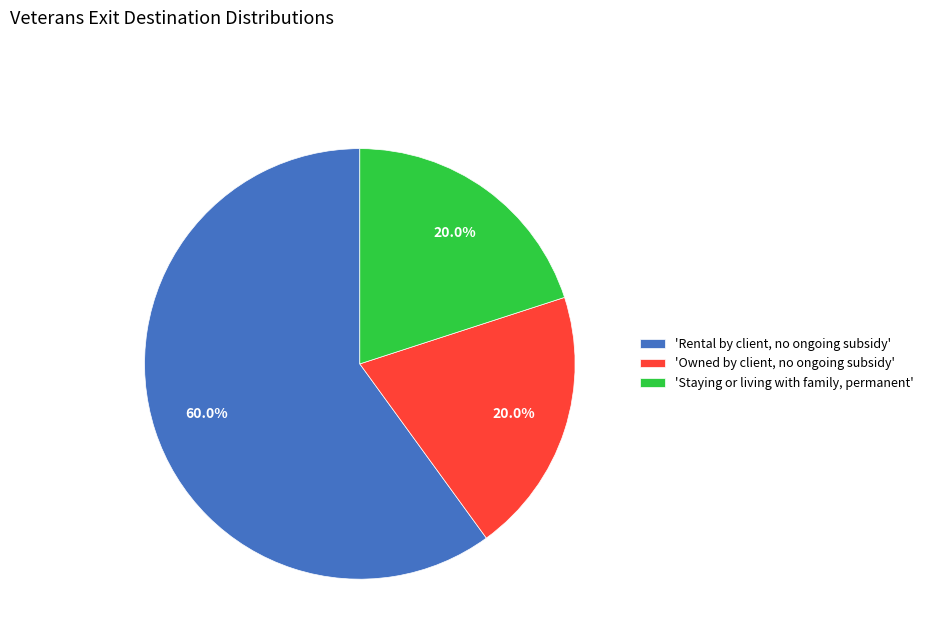

What percentage is NOT represented by 'Staying or living with family, permanent'?

80.0%